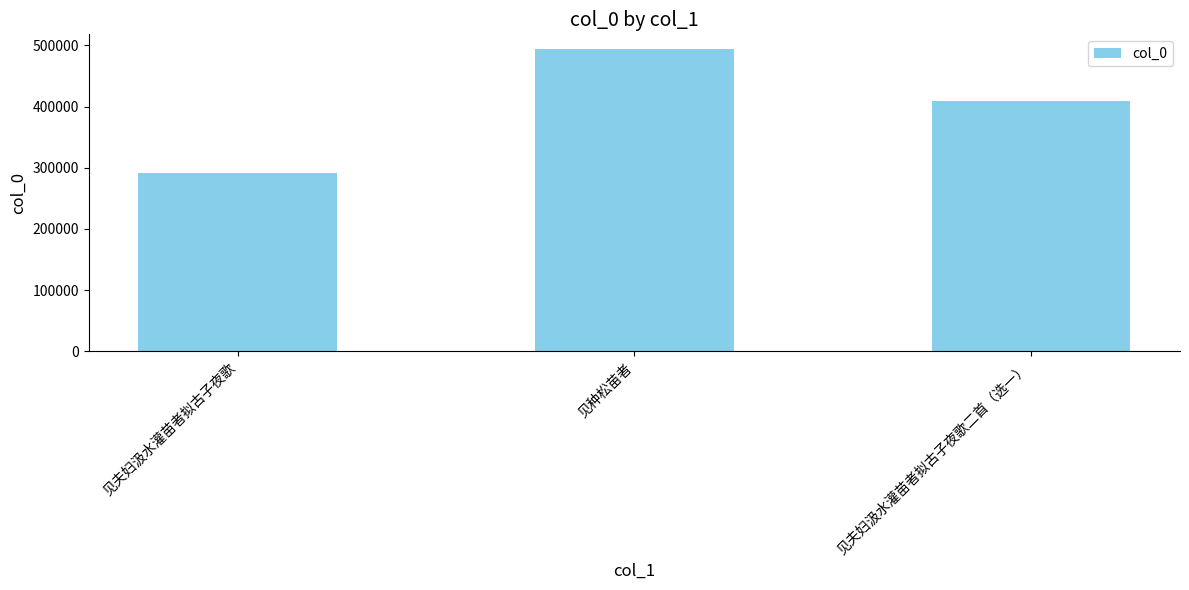

What is the label of the 3rd bar from the right?

见夫妇汲水灌苗者拟古子夜歌